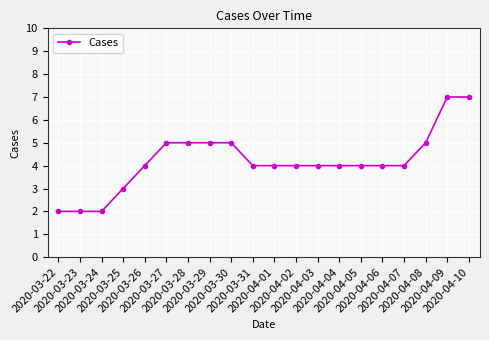

What is the maximum value shown in the chart?

7